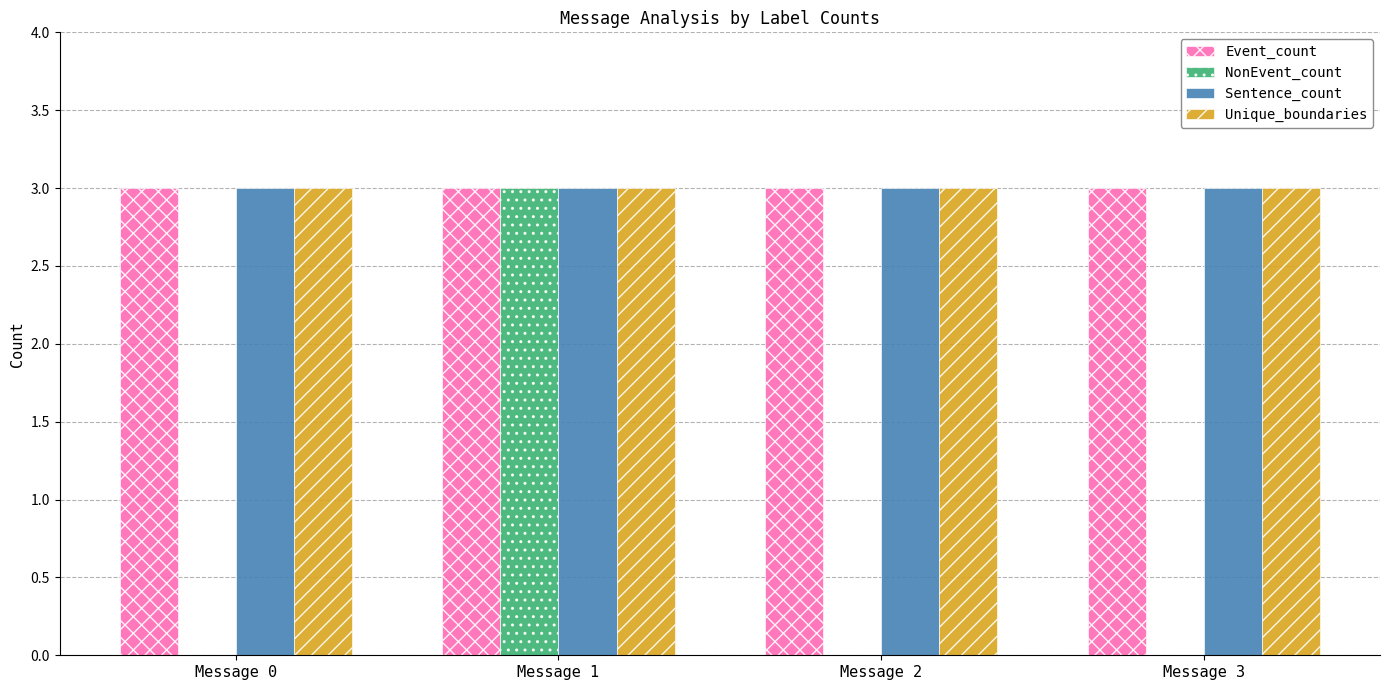

Reading left to right, transcribe all the data shown in this chart.

Event_count: Message 0=3	Message 1=3	Message 2=3	Message 3=3
NonEvent_count: Message 0=0	Message 1=3	Message 2=0	Message 3=0
Sentence_count: Message 0=3	Message 1=3	Message 2=3	Message 3=3
Unique_boundaries: Message 0=3	Message 1=3	Message 2=3	Message 3=3